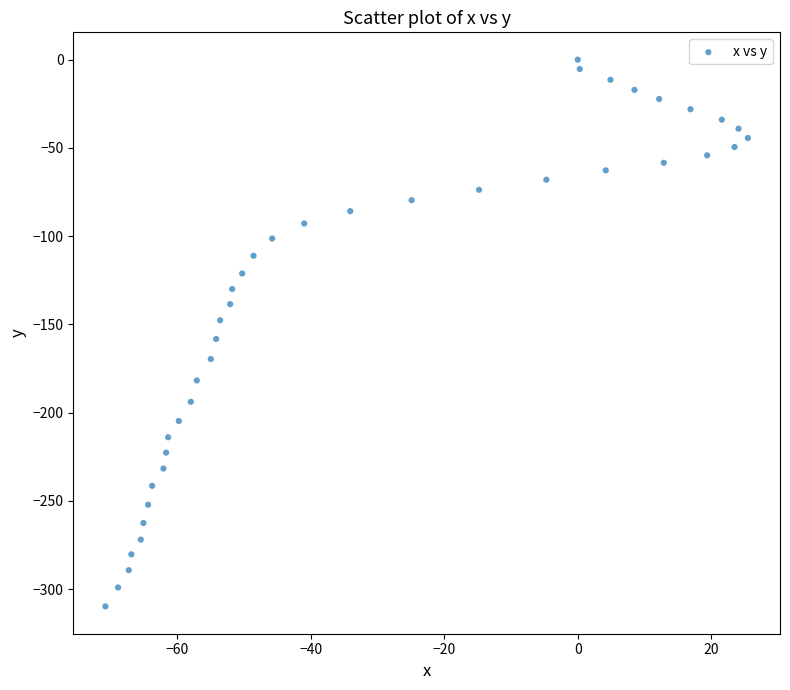

What is the range of X values (max minus min)?

96.3